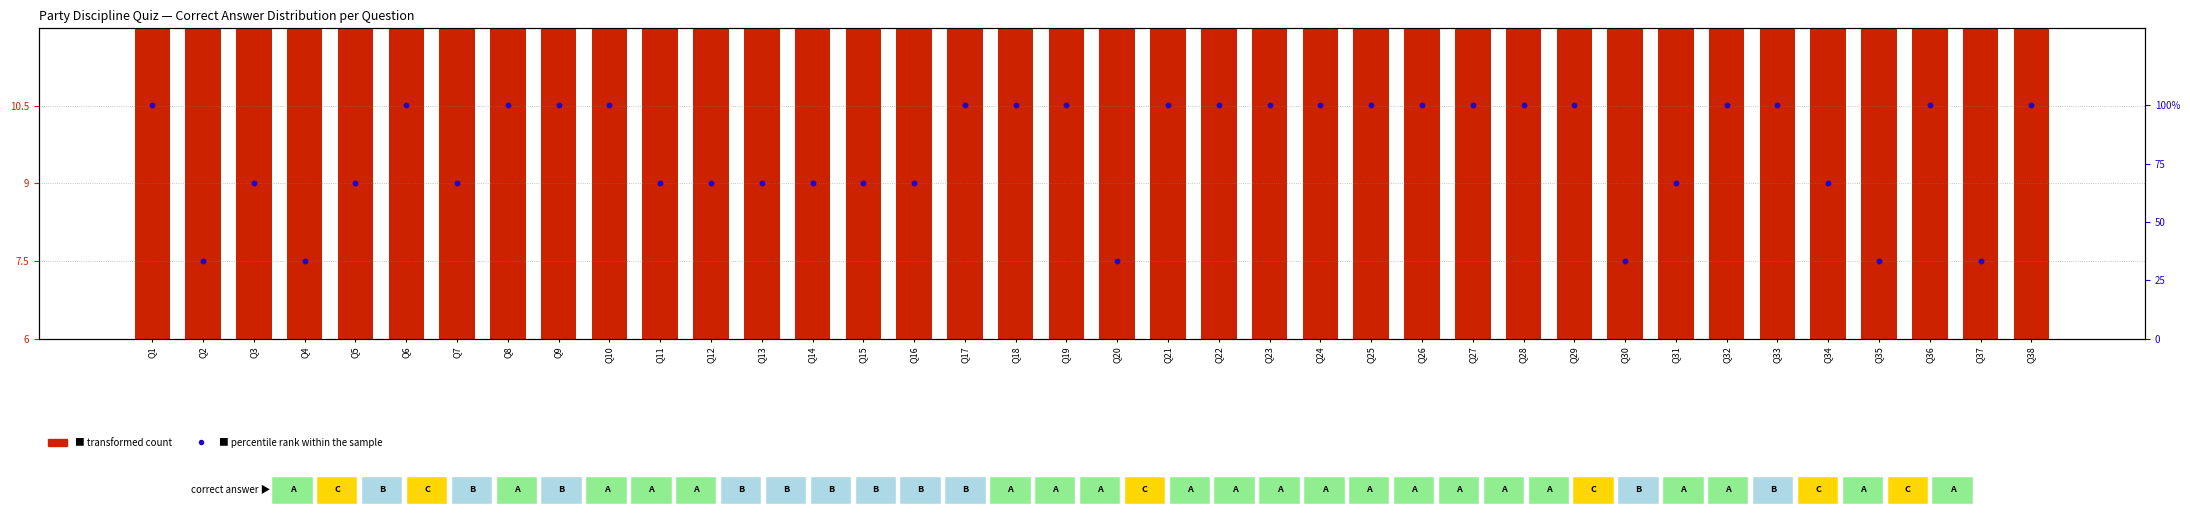

Which series contains the lowest Y value?

transformed count